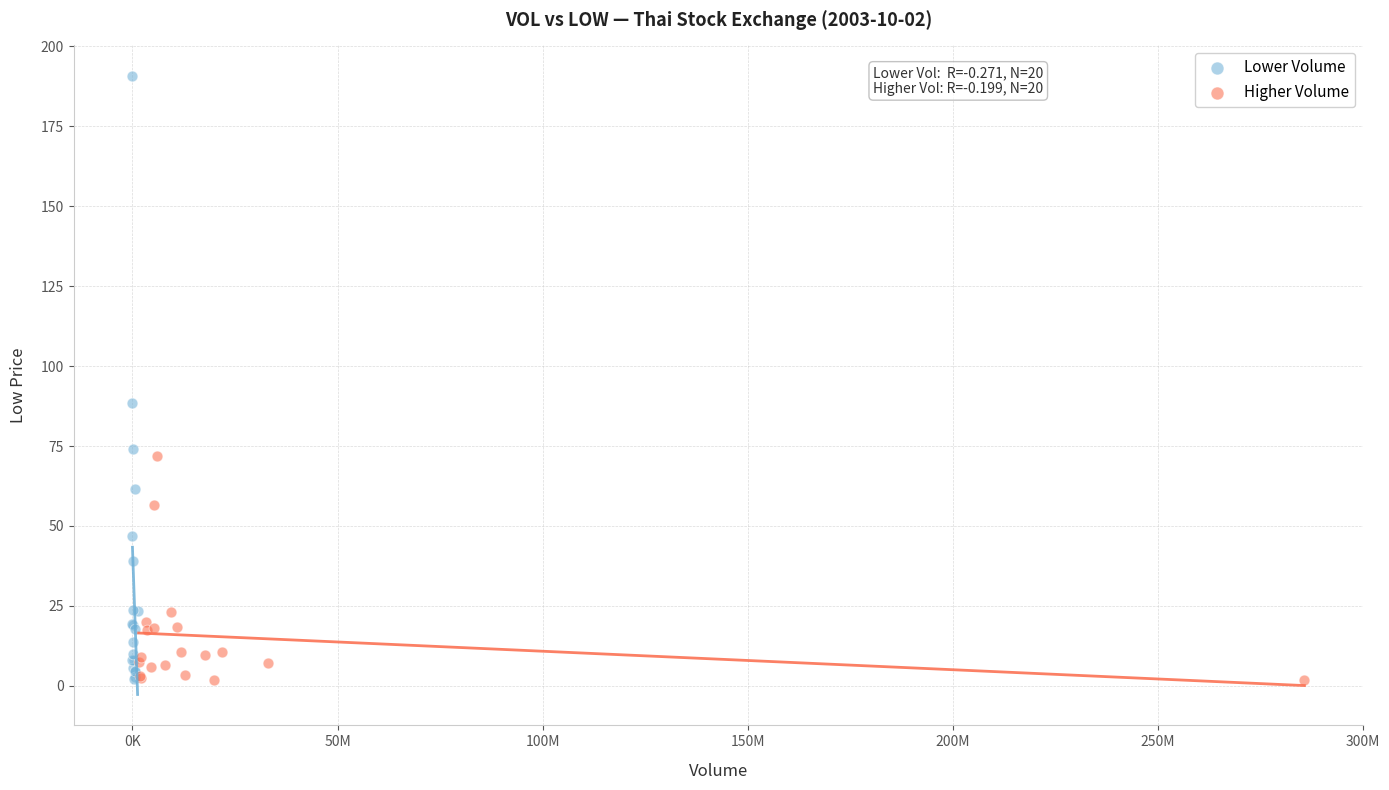

Which series reaches the maximum Y coordinate?

Lower Volume